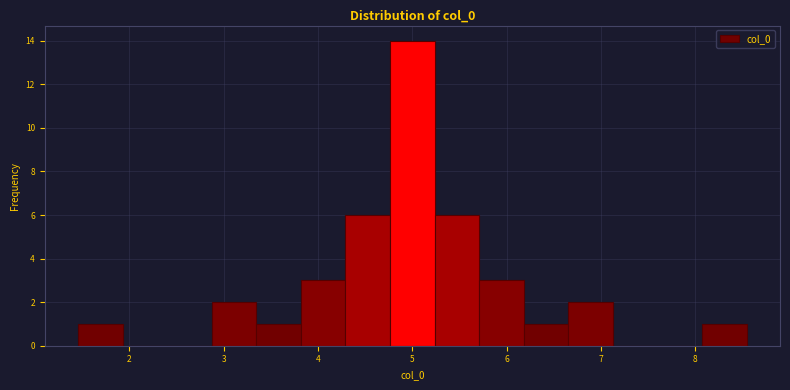

Which range on the x-axis has the tallest bar?

4.8 to 5.2